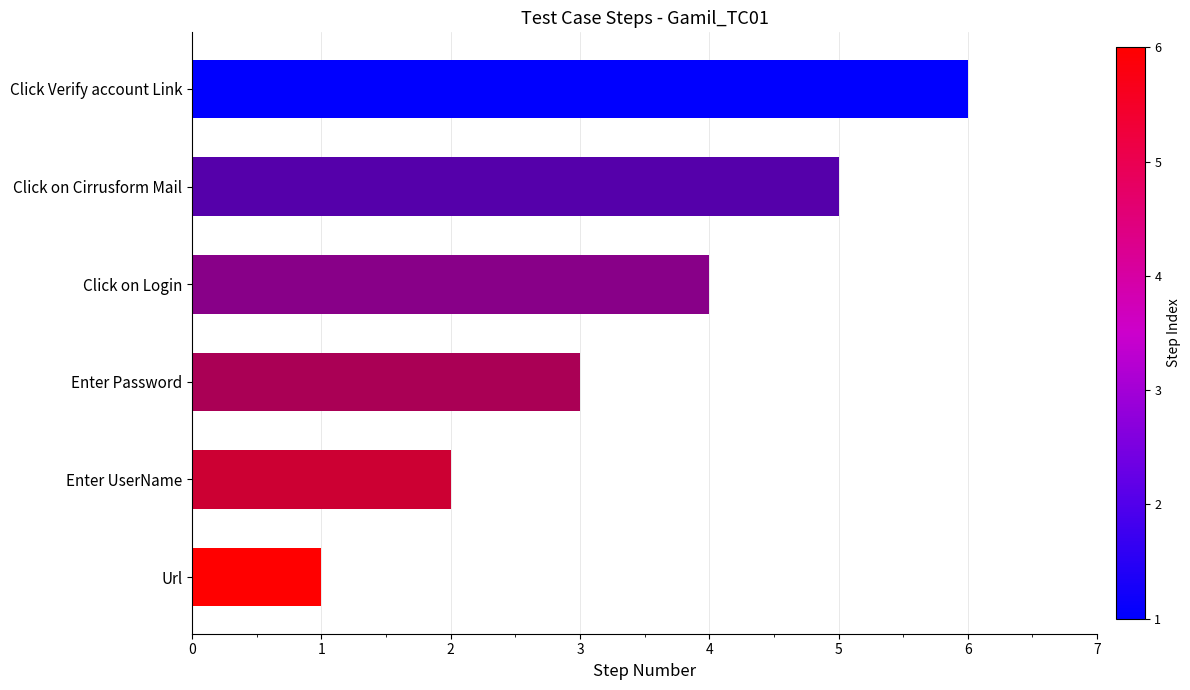

What is the sum of the values at Click Verify account Link and Enter Password?

9